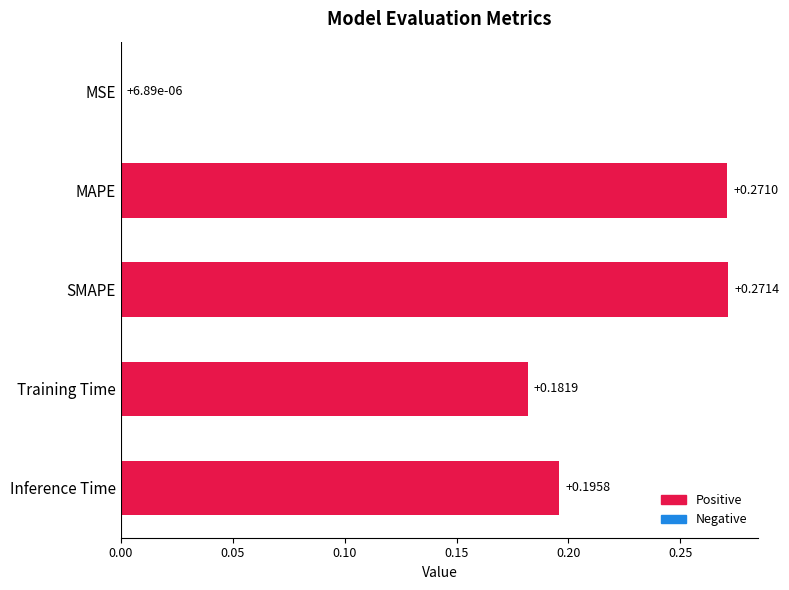

What is the change in value from MSE to Training Time?

+0.2